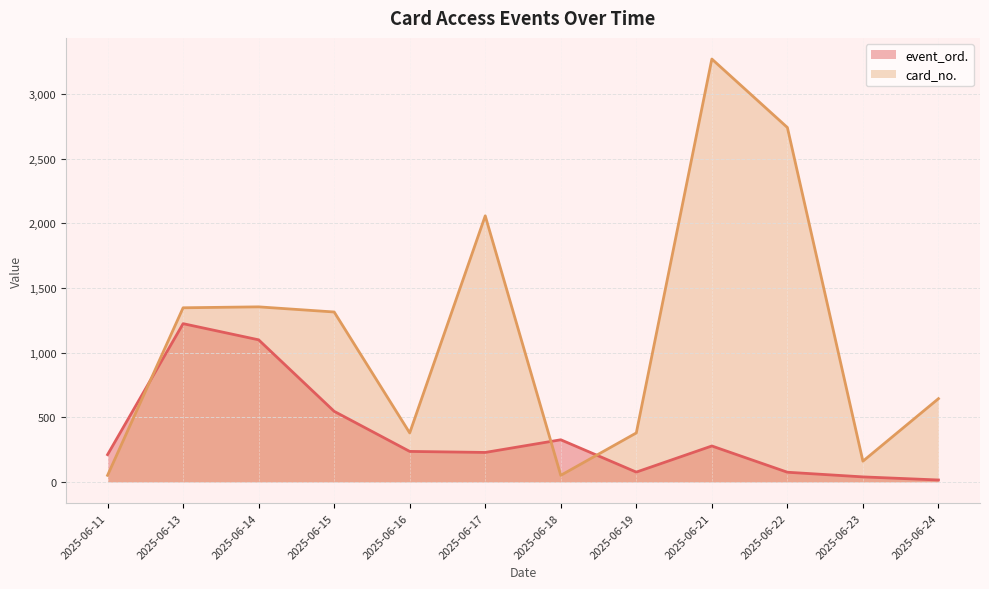

What is the minimum value shown in the chart?

15.0